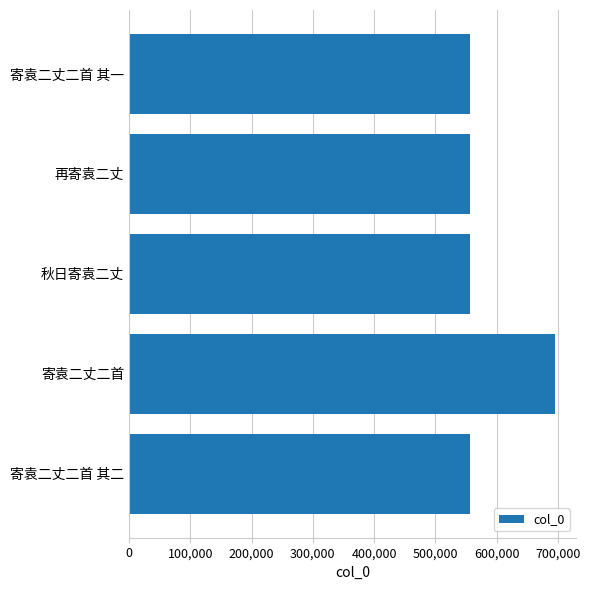

What is the greatest value displayed?

694822